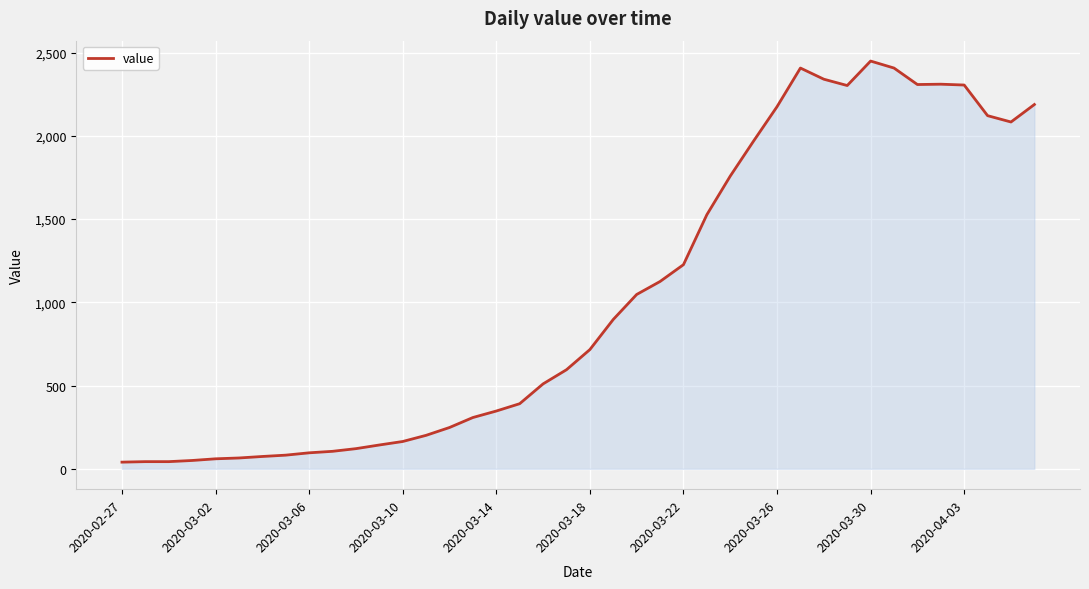

What is the difference between the maximum and minimum values?

2409